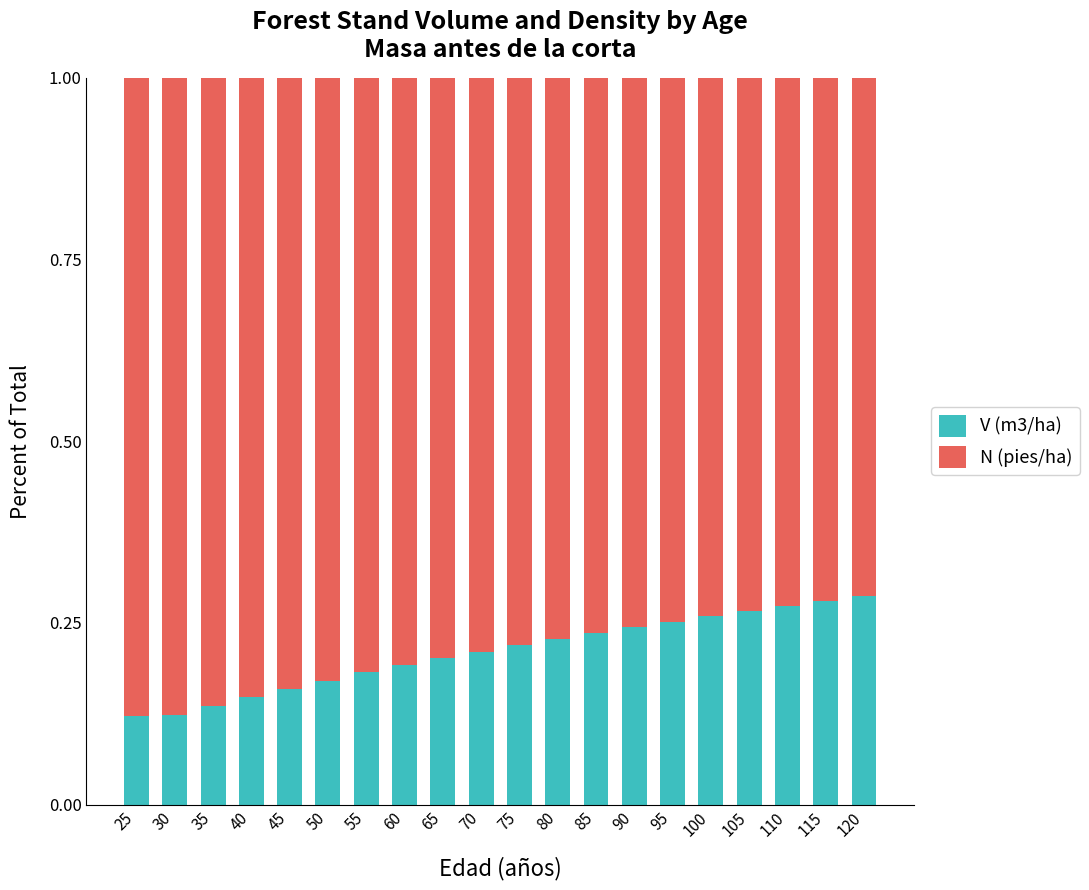

How many bars are there in total?

20